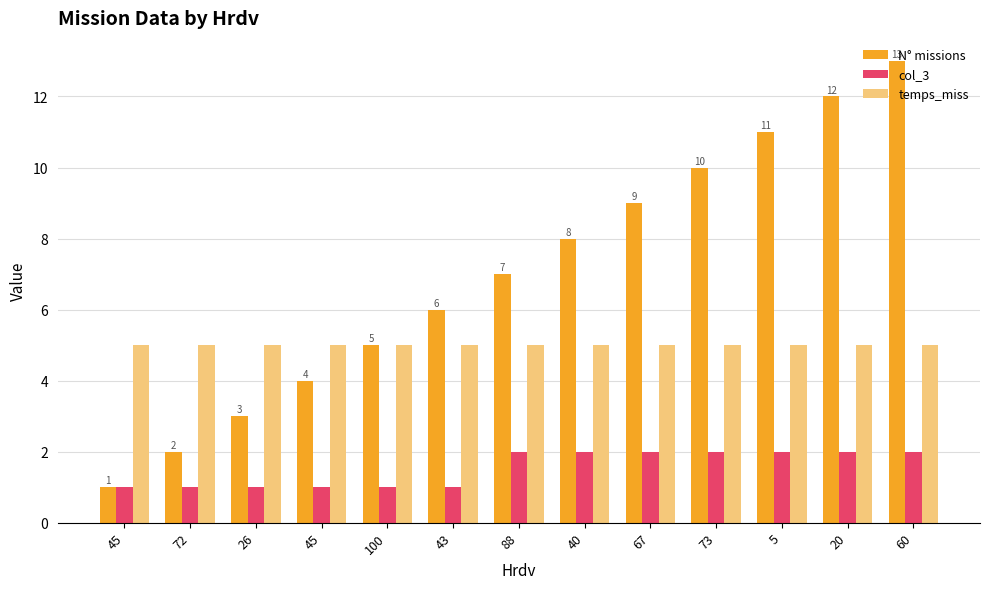

What are all the series names shown in the legend?

N° missions, col_3, temps_miss